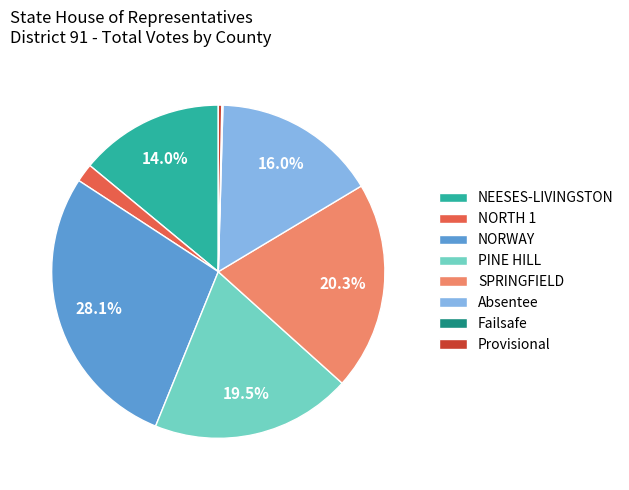

Which slice is the largest?

NORWAY